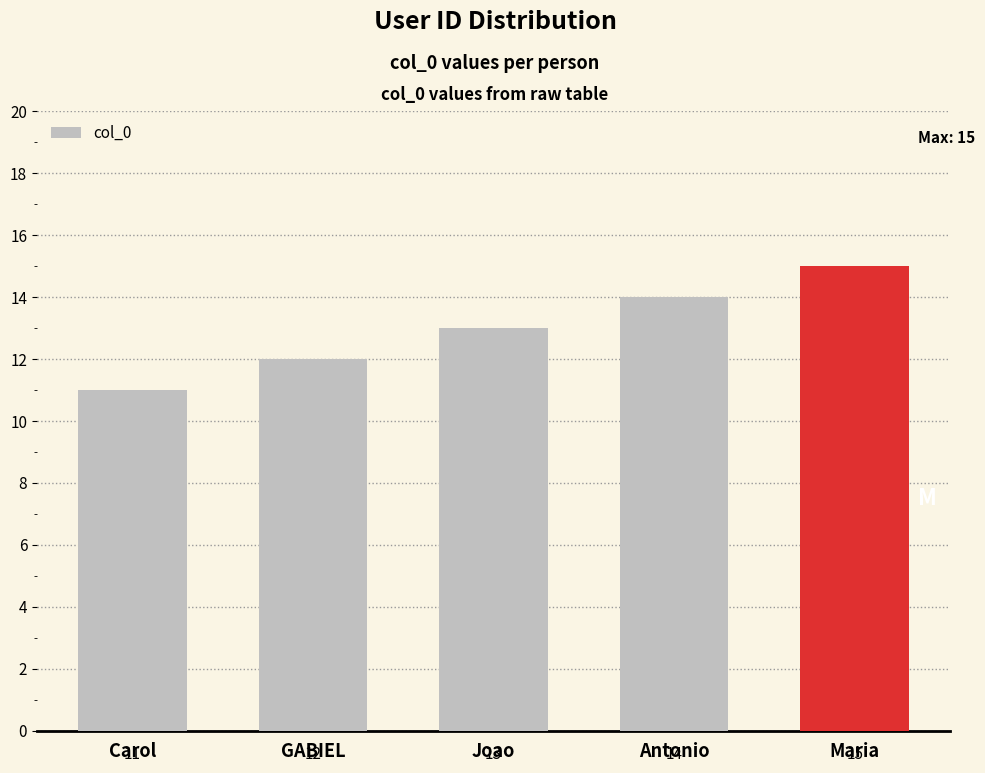

What is the ratio of the value at Joao to the value at Carol?

1.2